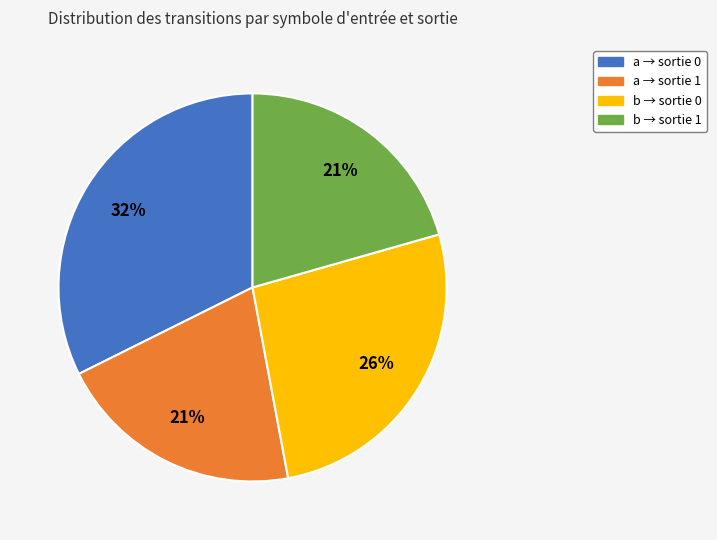

How many segments does this pie chart have?

4